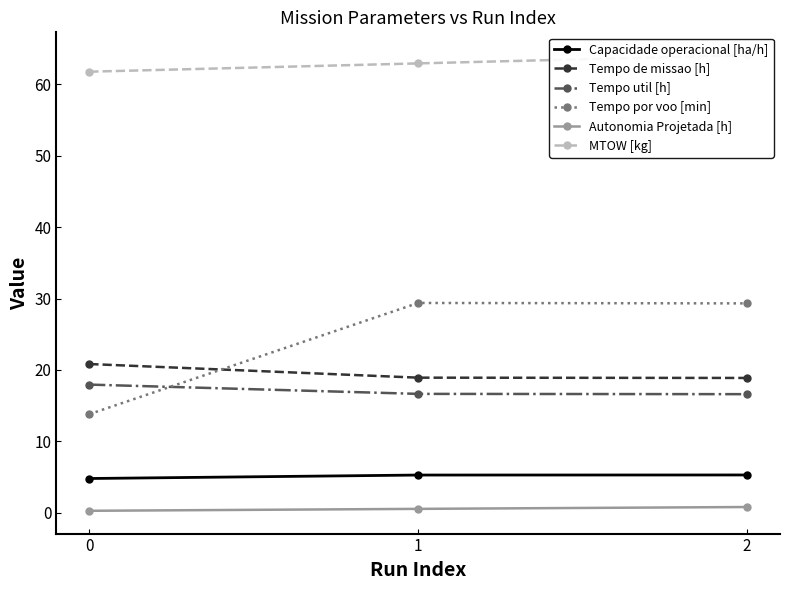

The MTOW [kg] series shows 22.3 at 1. True or false?

False